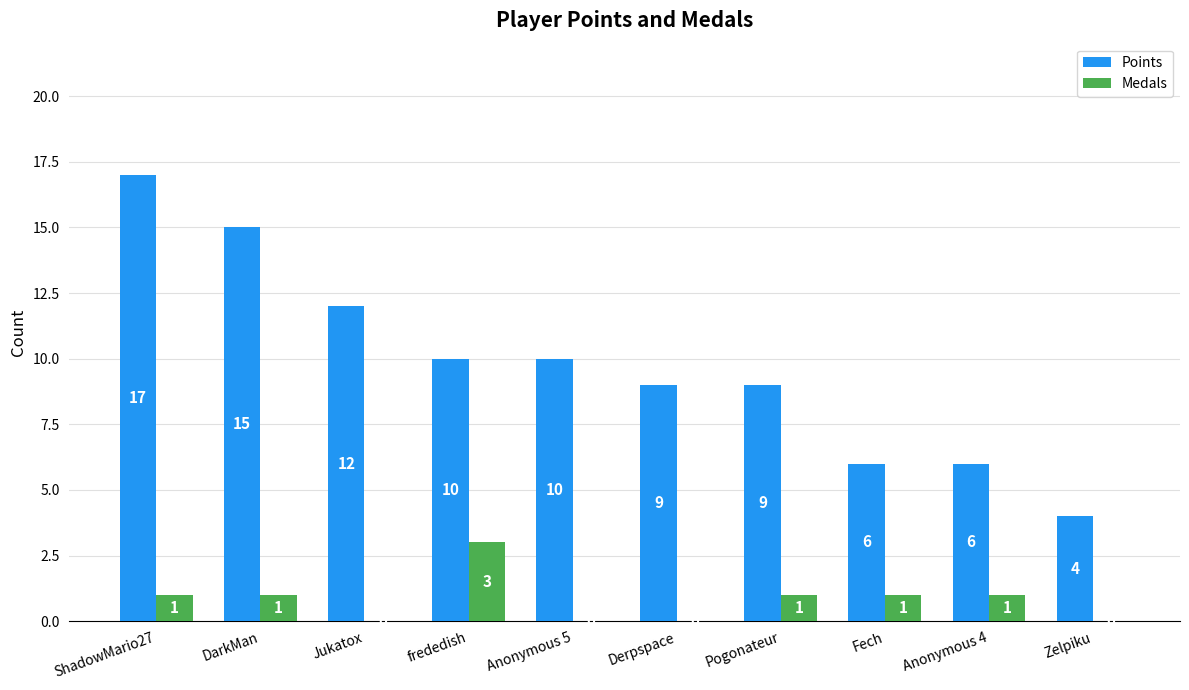

The value of Medals at Zelpiku is -2. True or false?

False